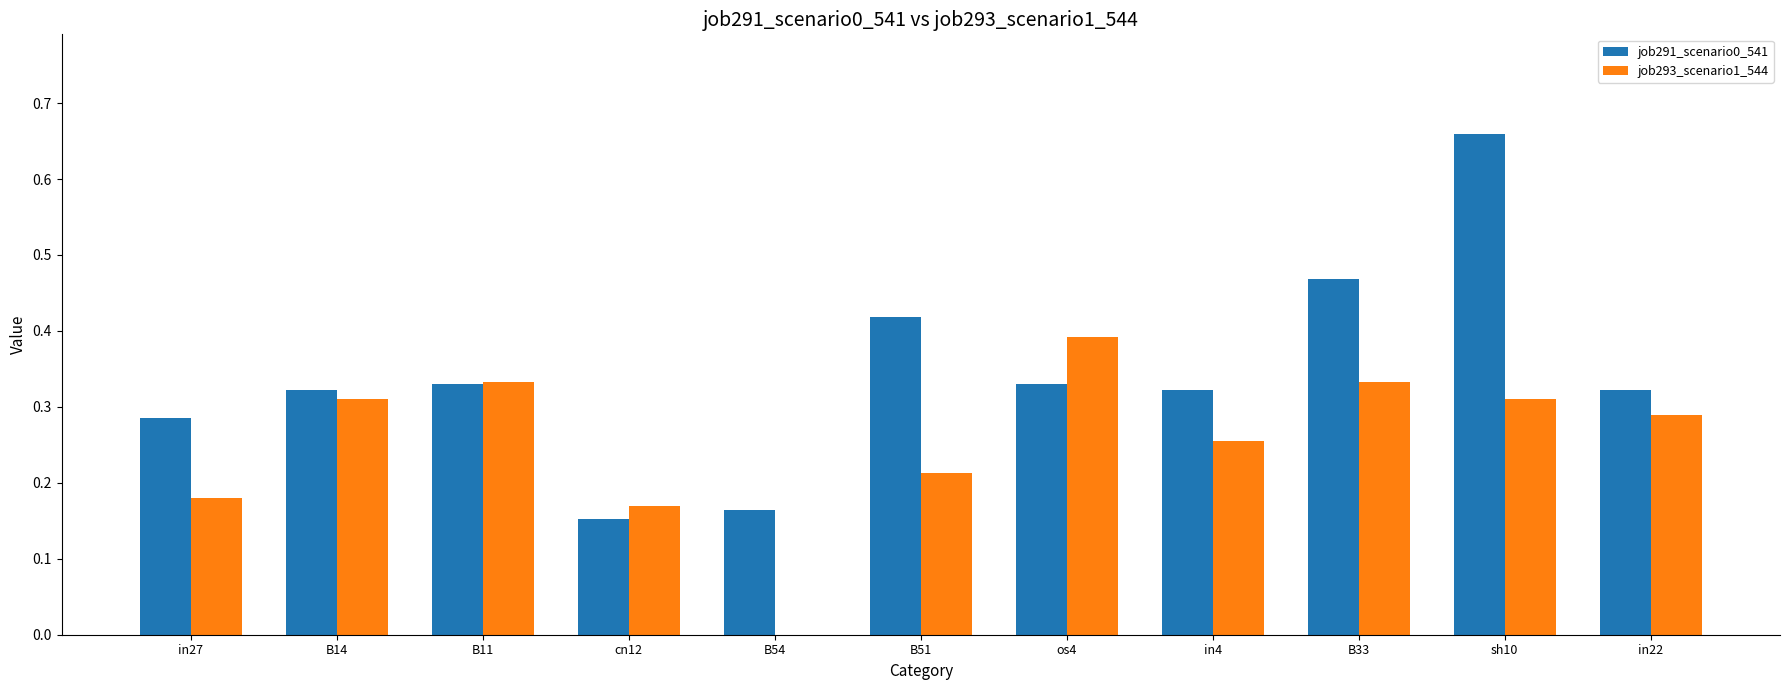

Which category has the highest value across all series?

sh10